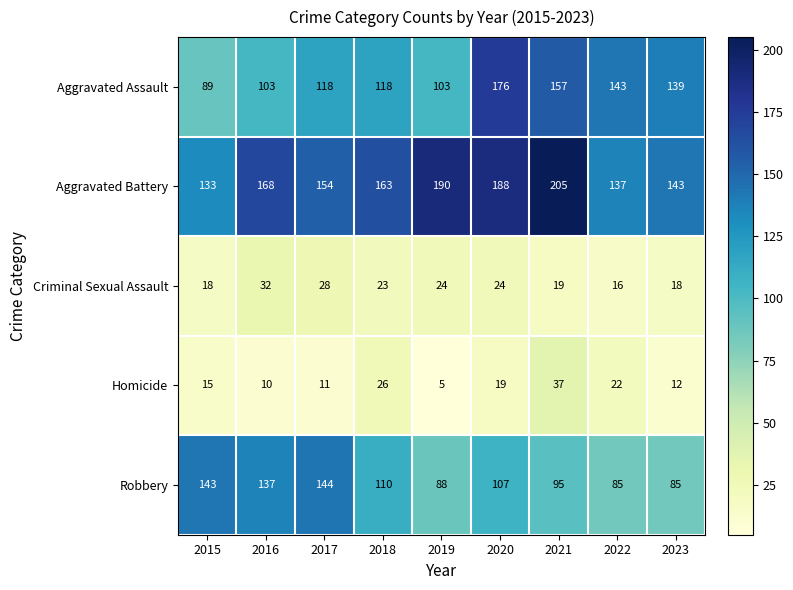

Where does the Robbery series first go above 107?

2015